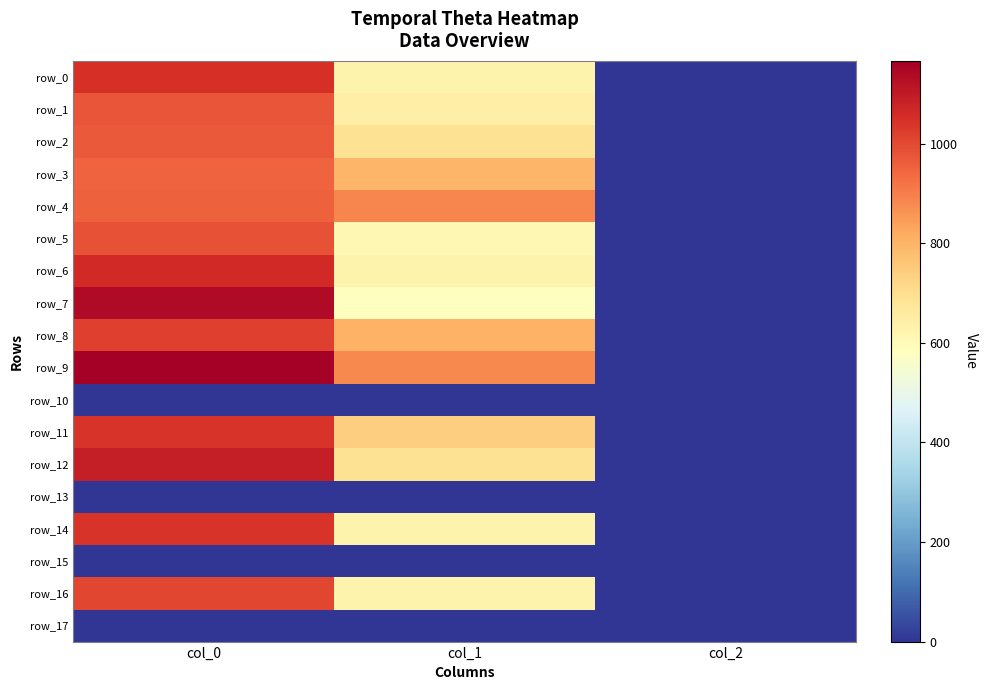

Count the row_0 values in the range 2 to 1050.

3